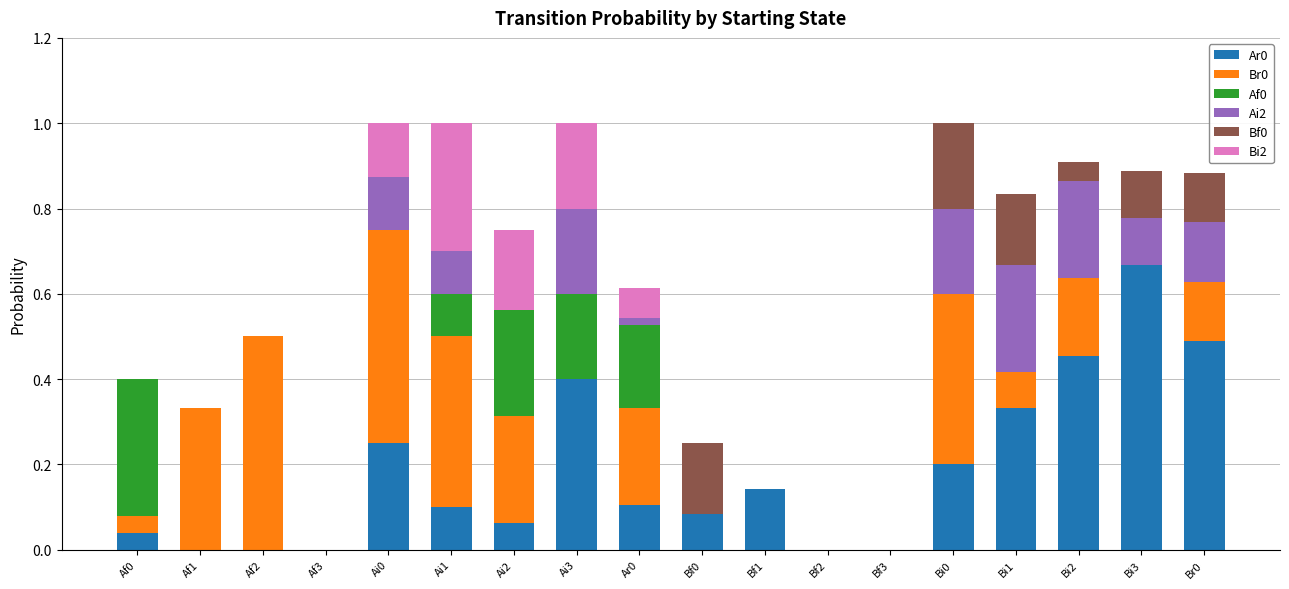

The value of Ar0 at Af1 is 0.0. True or false?

True